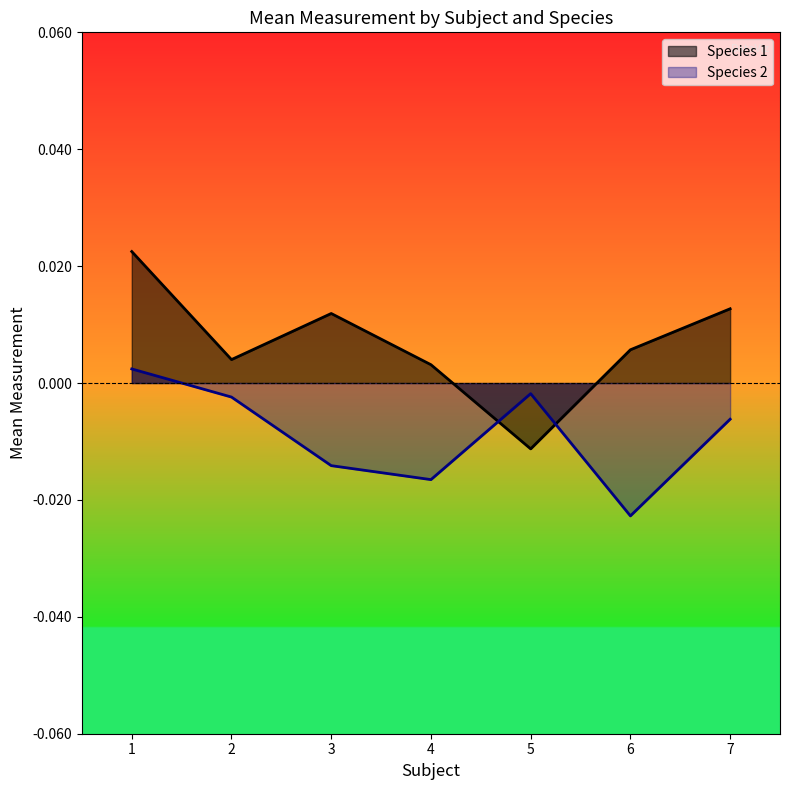

Which series has the largest total across all categories?

Species 1